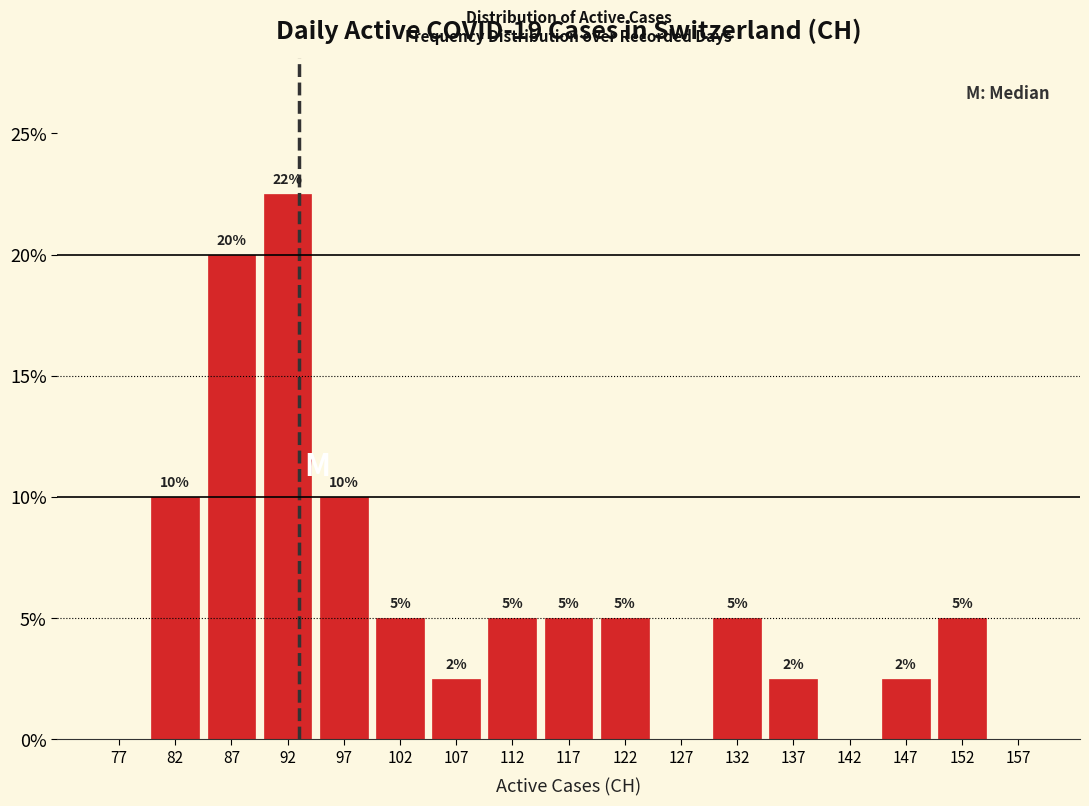

Over which range of the x-axis is the bar tallest?

90 to 95